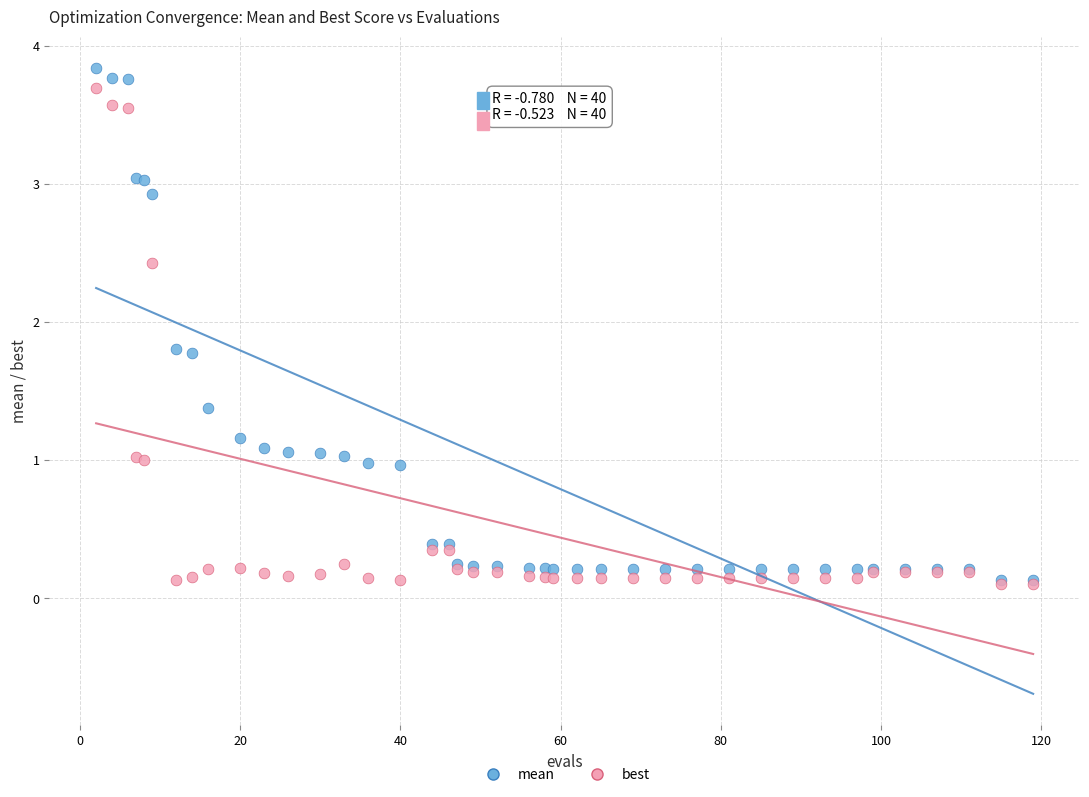

Which series has the largest Y range (max minus min)?

mean